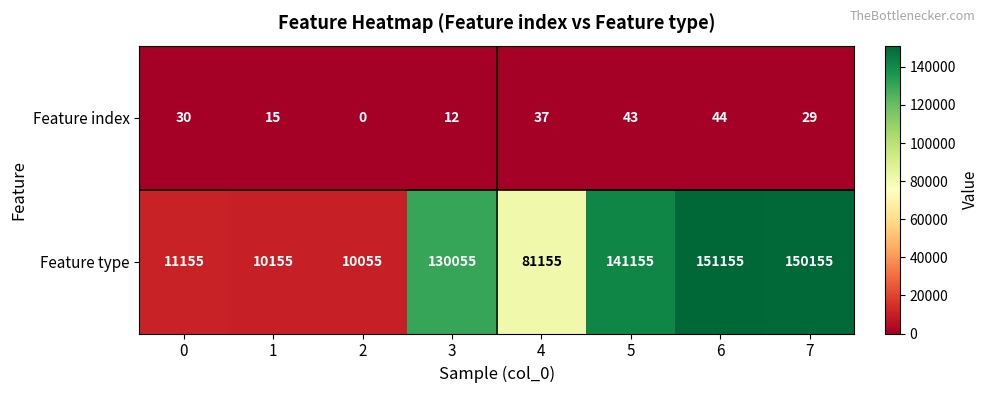

At which label is Feature type closest to 80605?

4